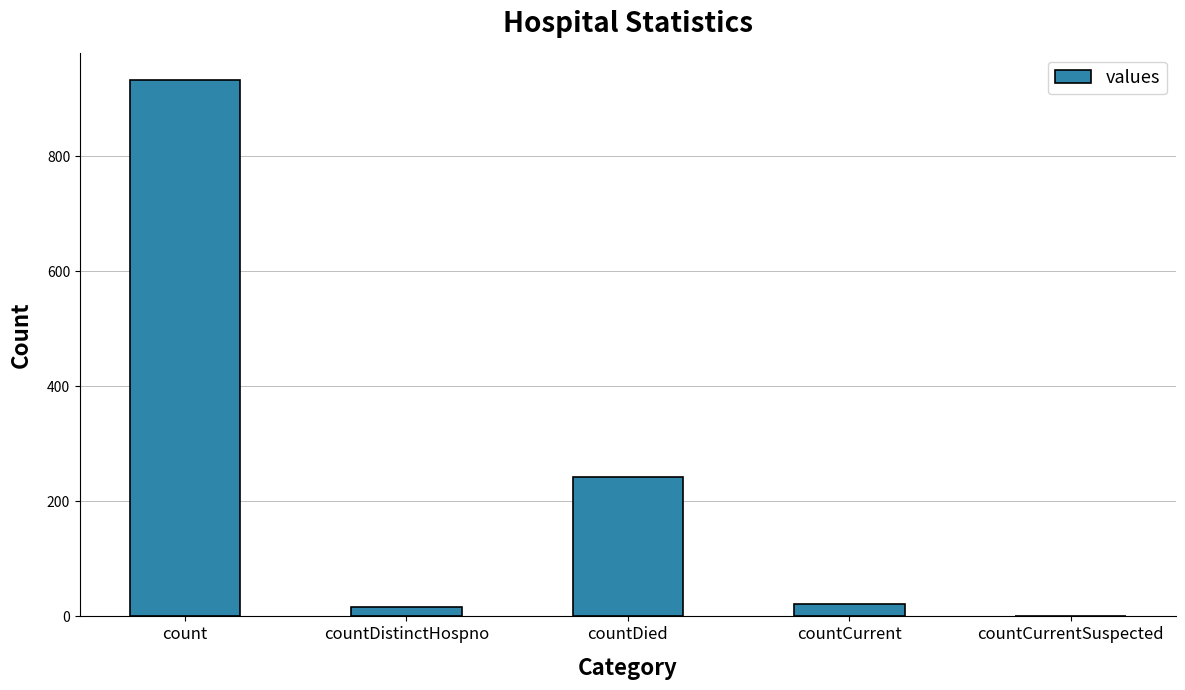

Where is the data nearest to the value 466?

countDied